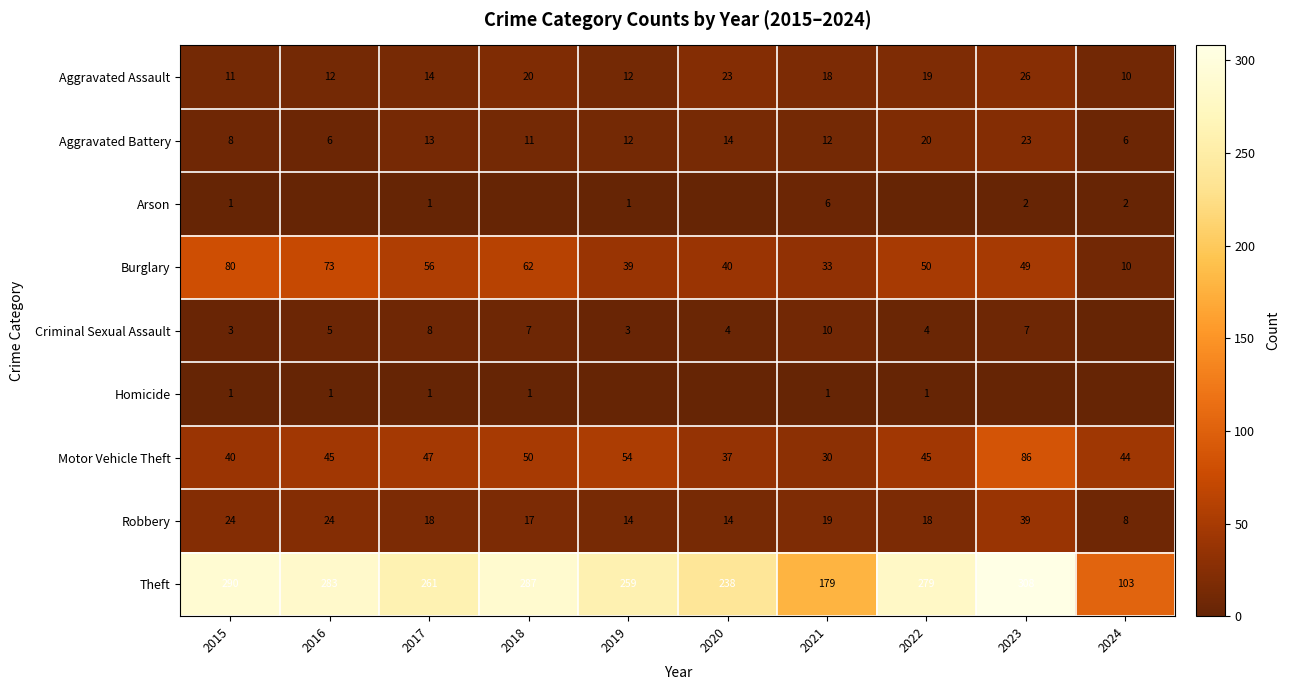

Where is Criminal Sexual Assault nearest to the value 5?

2016